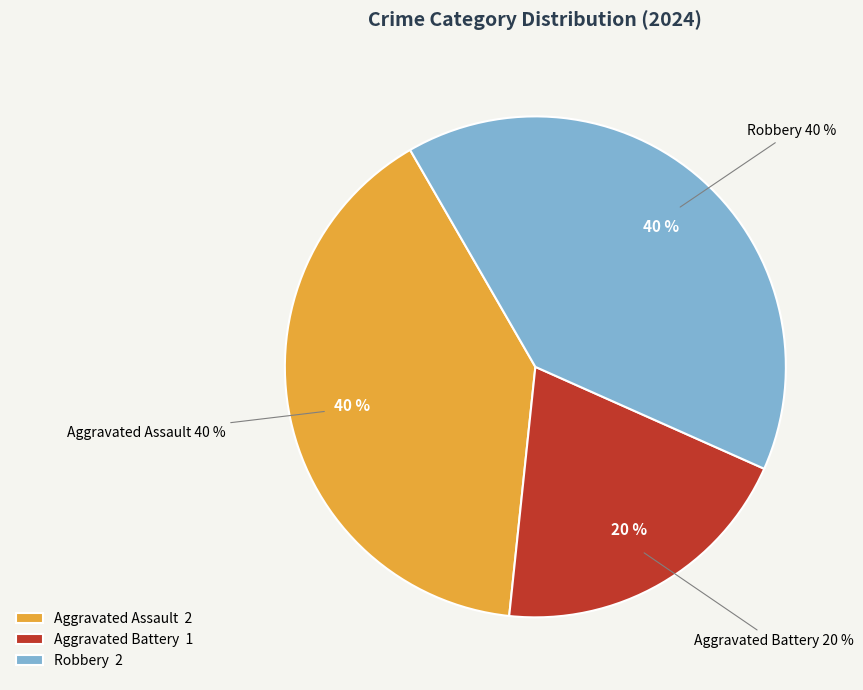

How many slices are in this pie chart?

3